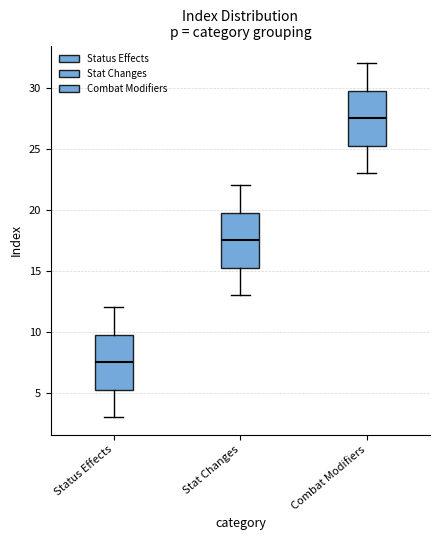

Reading left to right, read every box against the y-axis: the position of its median line, the range the box covers, and the ends of its whiskers. The values are not printed on the chart, so give them approximately, as read against the axis.

Status Effects: median 7.5, box 5.5 to 10.0, whiskers 3.0 to 12.0
Stat Changes: median 17.5, box 15.5 to 20.0, whiskers 13.0 to 22.0
Combat Modifiers: median 27.5, box 25.5 to 30.0, whiskers 23.0 to 32.0